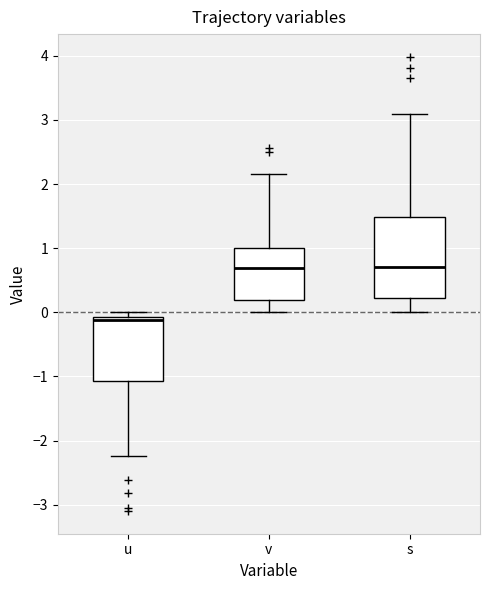

Reading left to right, transcribe this box plot: for each box, give where its median line is, the range the box spans, and where its two whiskers end, as read against the y-axis. The values are not printed on the chart, so give them approximately, as read against the axis.

u: median -0.1 (just below the box's upper edge), box -1.1 to -0.1, whiskers -2.2 to 0.0
v: median 0.7, box 0.2 to 1.0, whiskers 0.0 to 2.2
s: median 0.7, box 0.2 to 1.5, whiskers 0.0 to 3.1